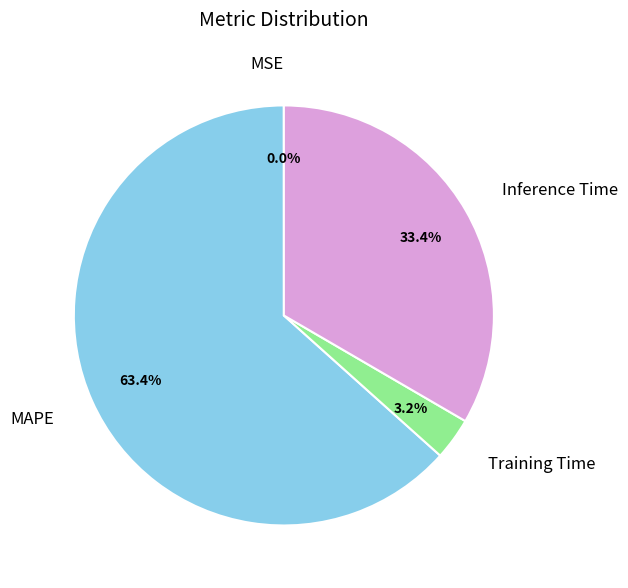

Is there any slice that represents more than half of the pie?

Yes